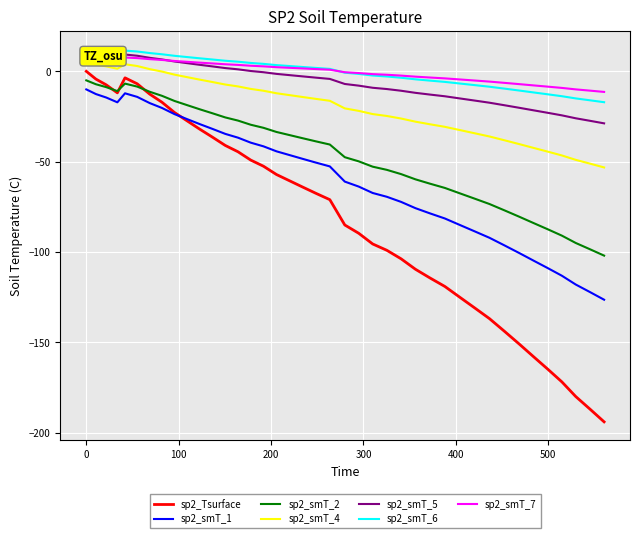

True or false: sp2_smT_6 and sp2_smT_1 cross at least once.

False